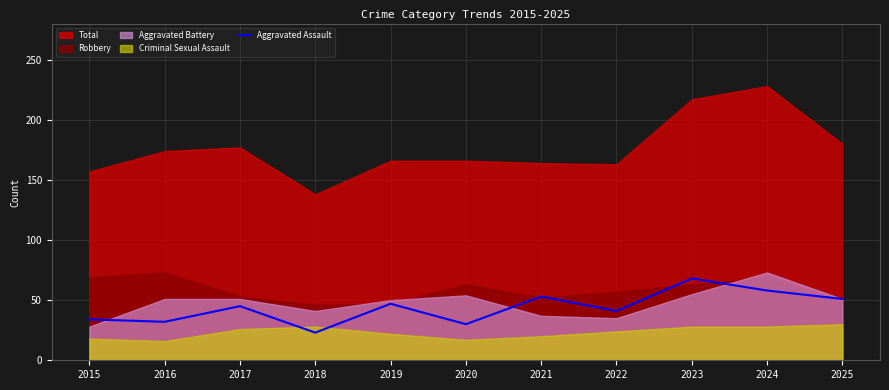

Is it true that the value at 2021 is 14?

False